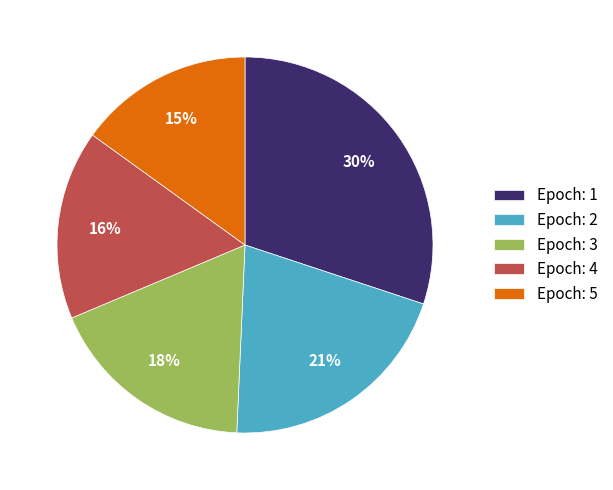

What percentage is the Epoch: 5 slice, to the nearest percent?

15%